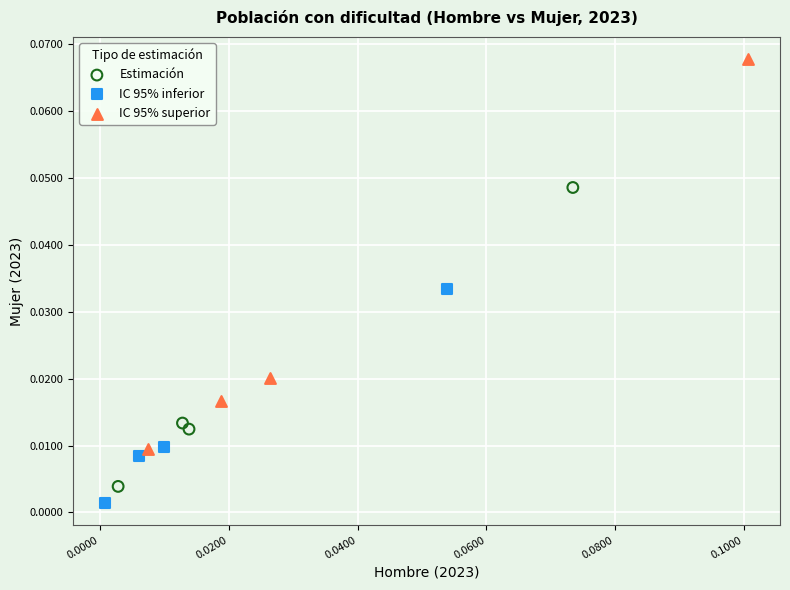

Which series reaches the maximum Y coordinate?

IC 95% superior